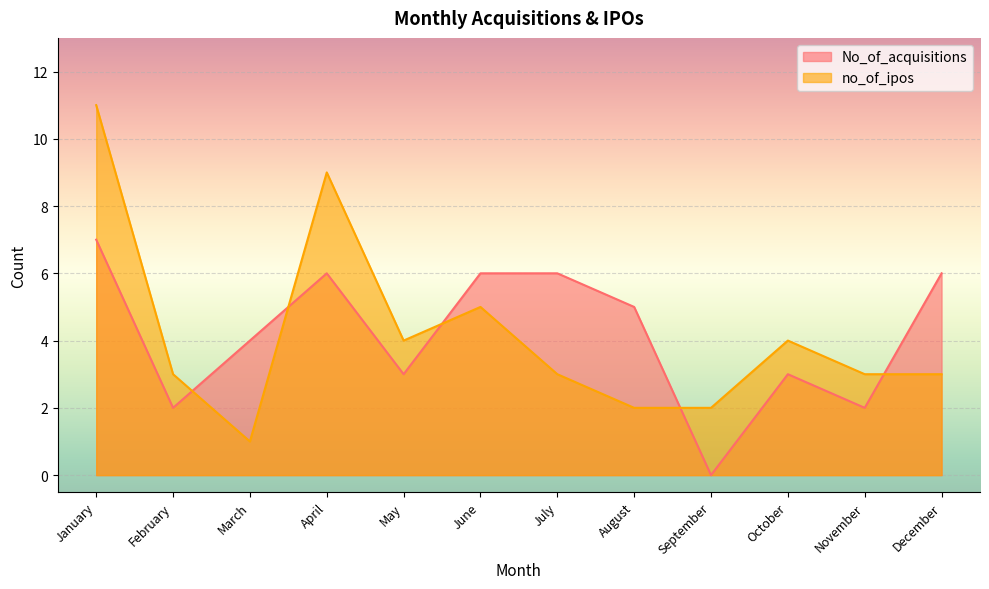

True or false: No_of_acquisitions has more than 2 points higher than both neighbors.

False